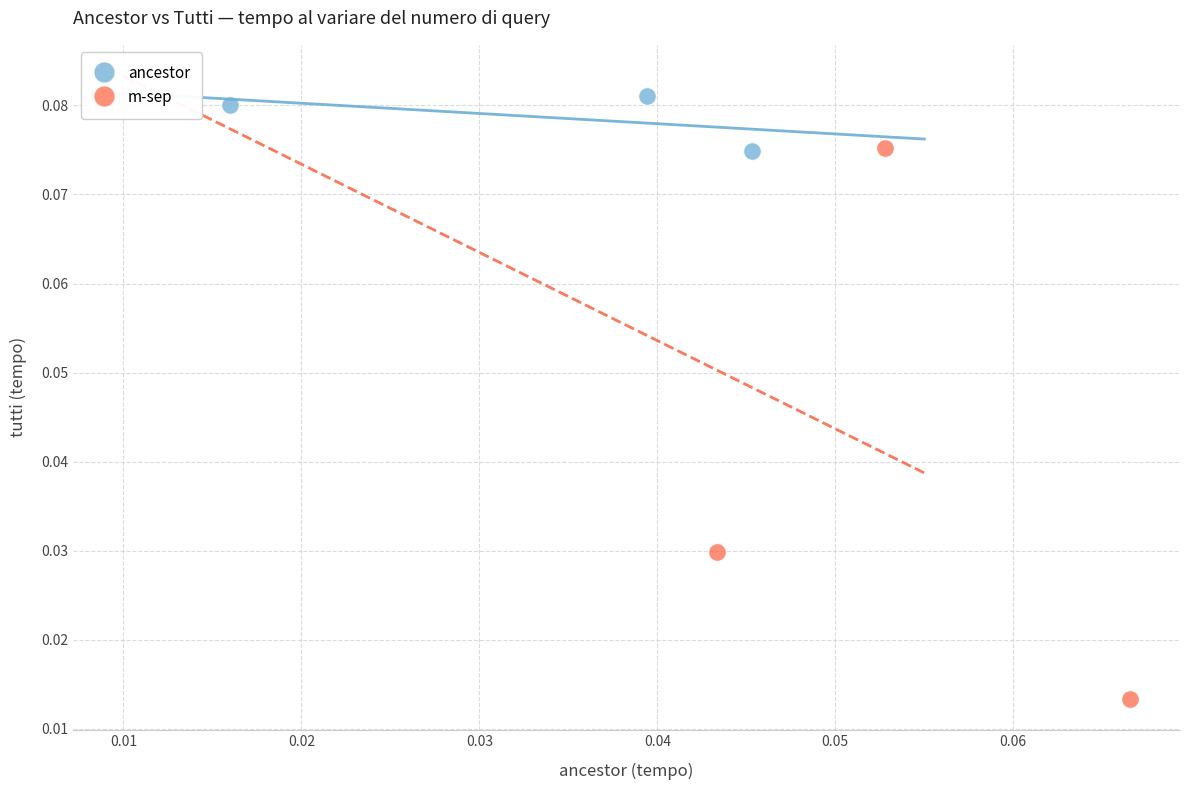

What are all the series names shown in the legend?

ancestor, m-sep